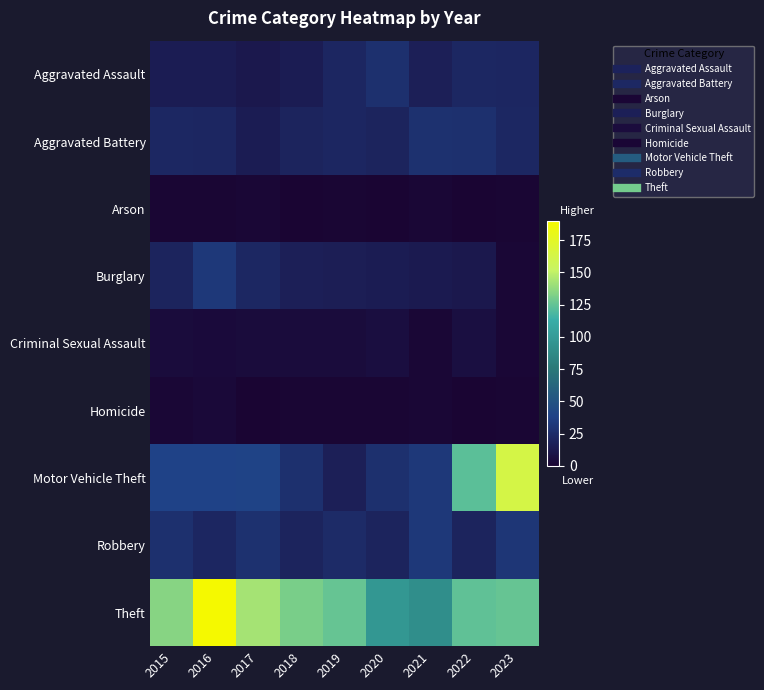

At which category does the chart reach its minimum across all series?

2018